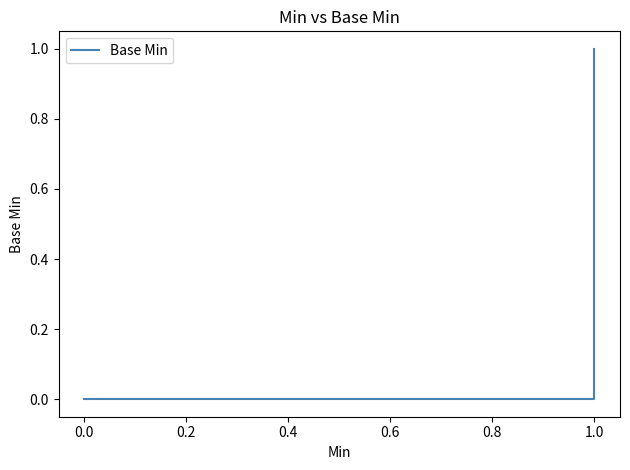

Between 0.0 and 1.0, which is larger?

1.0